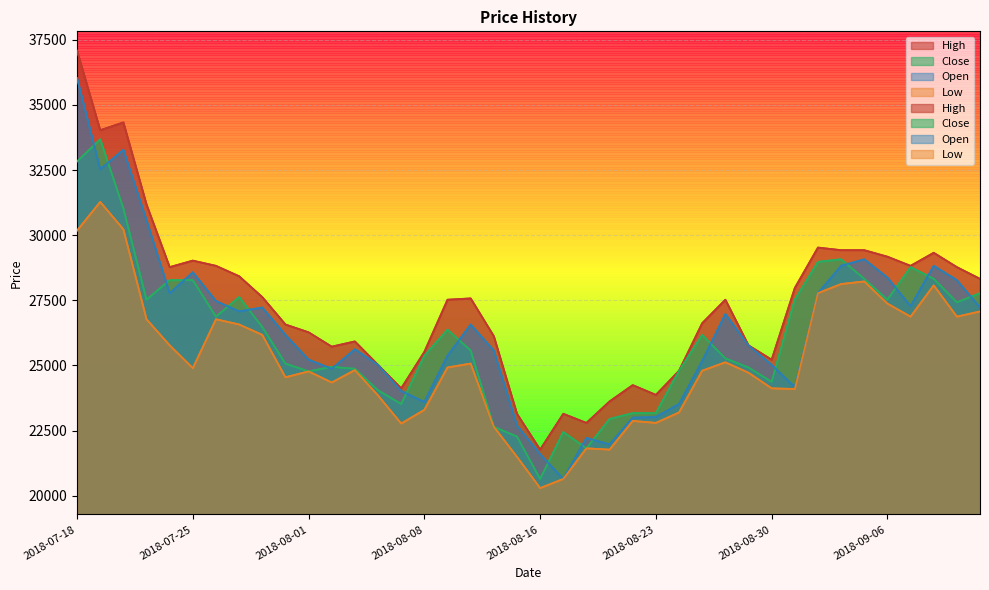

What is the total value across all series at 2018-07-31?

102368